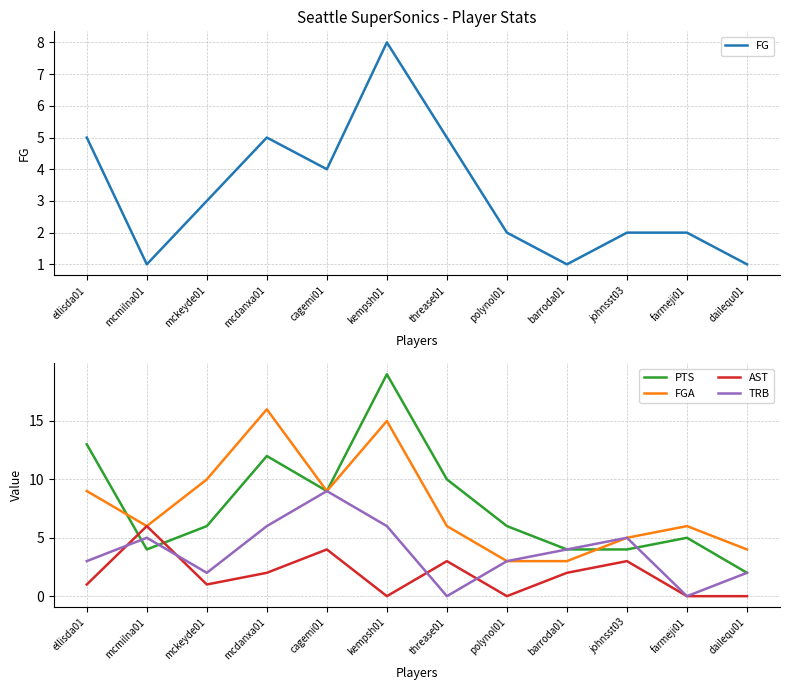

How many lines are shown in the chart?

5